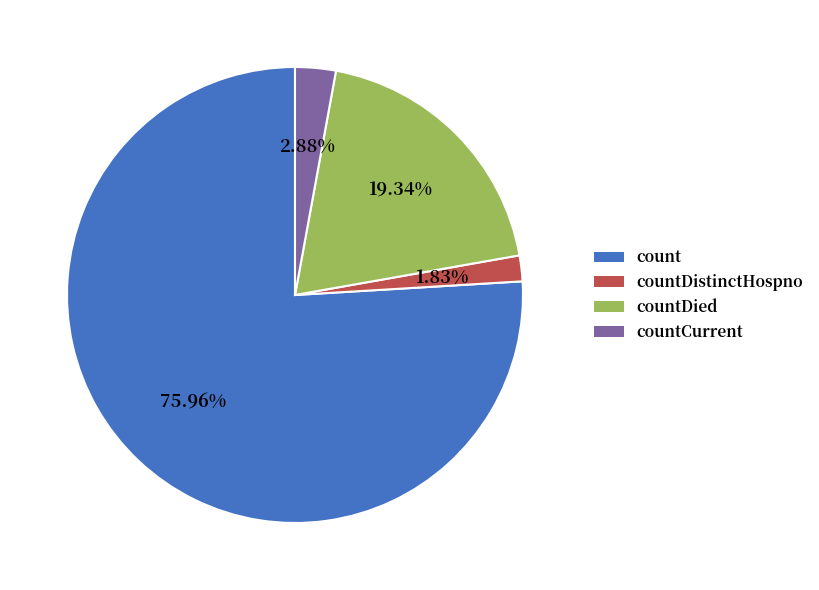

To the nearest percent, what is the average slice percentage?

25%